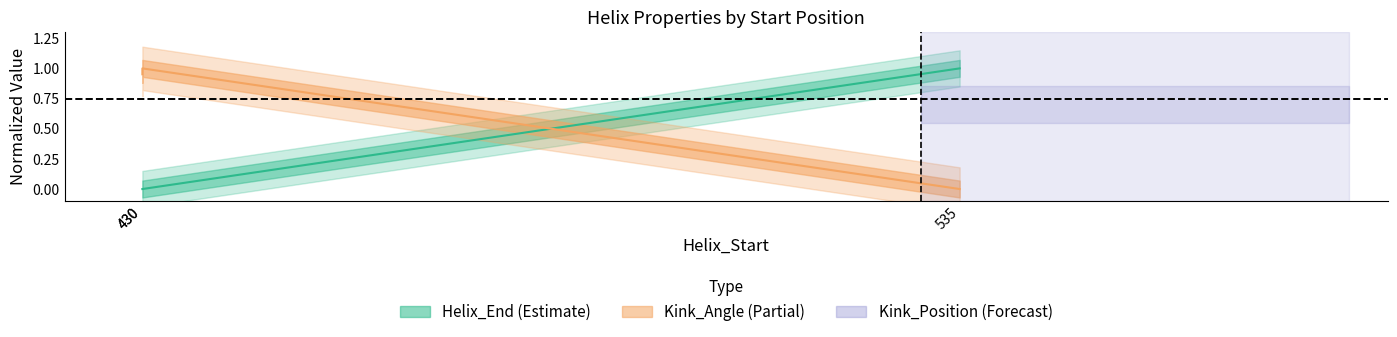

Is this an area chart (filled region under the line)?

No